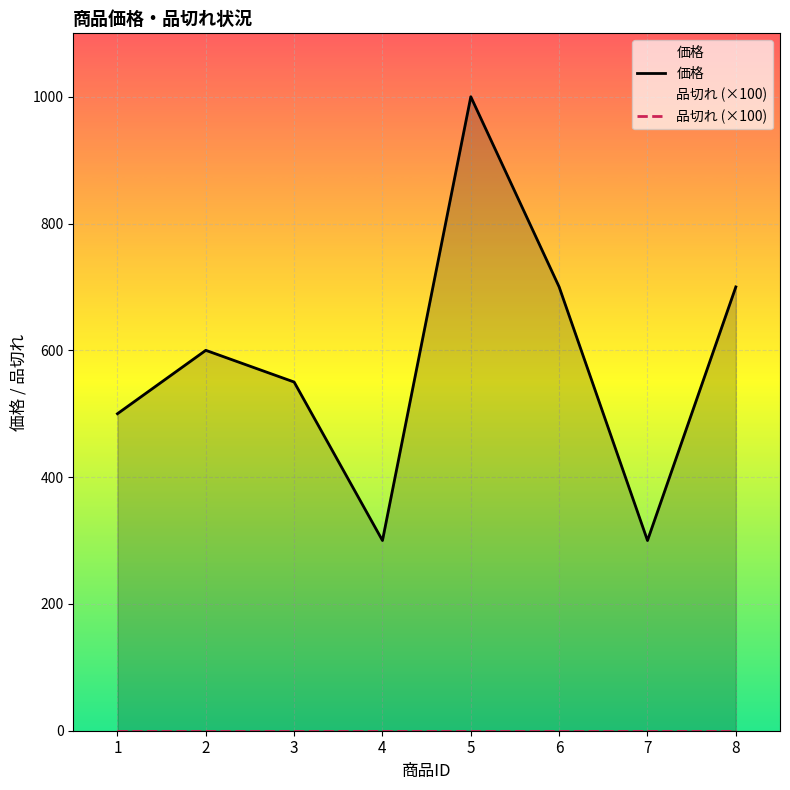

What is the spread (max minus min) of values at 5?

1000